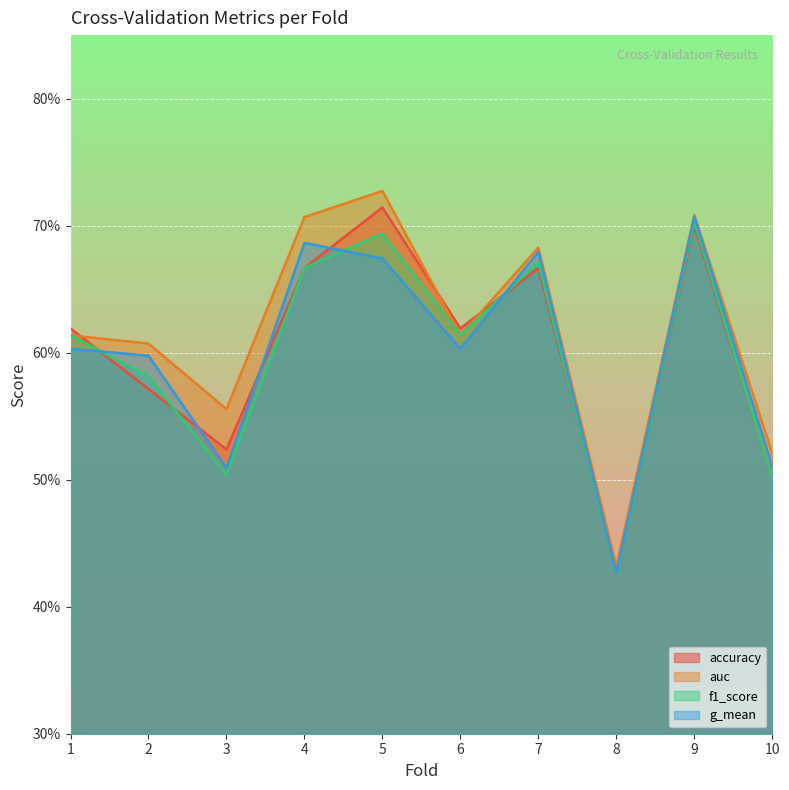

Reading left to right, extract all data points from this chart.

accuracy: 1=0.6	2=0.6	3=0.5	4=0.7	5=0.7	6=0.6	7=0.7	8=0.4	9=0.7	10=0.5
auc: 1=0.6	2=0.6	3=0.6	4=0.7	5=0.7	6=0.6	7=0.7	8=0.4	9=0.7	10=0.5
f1_score: 1=0.6	2=0.6	3=0.5	4=0.7	5=0.7	6=0.6	7=0.7	8=0.4	9=0.7	10=0.5
g_mean: 1=0.6	2=0.6	3=0.5	4=0.7	5=0.7	6=0.6	7=0.7	8=0.4	9=0.7	10=0.5